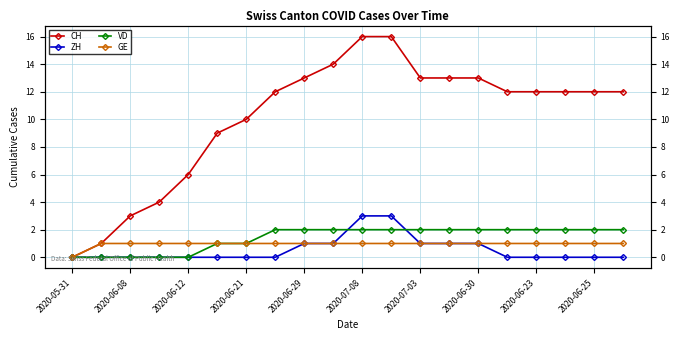

How many data points in VD are less than 2?

7